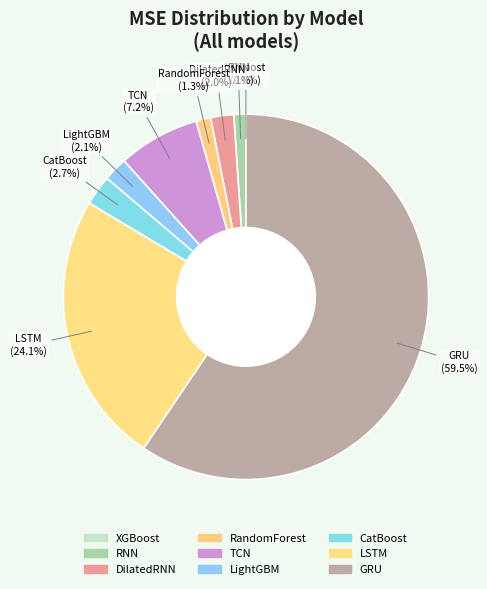

Is the sum of TCN and RNN greater than half?

No